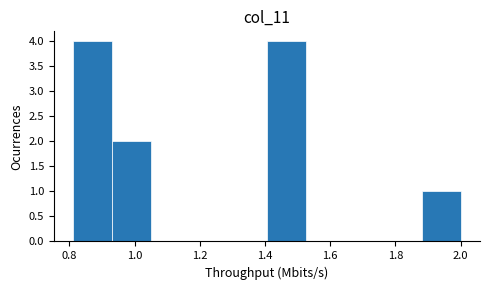

Reading left to right, list every bar in this chart as the range it spans on the x-axis followed by its height. Neither the bar edges nor the heights are printed on the chart, so give them approximately, as read against the axes.

0.82 to 0.94: 4
0.94 to 1.04: 2
1.04 to 1.16: 0
1.16 to 1.28: 0
1.28 to 1.40: 0
1.40 to 1.52: 4
1.52 to 1.64: 0
1.64 to 1.76: 0
1.76 to 1.88: 0
1.88 to 2.00: 1